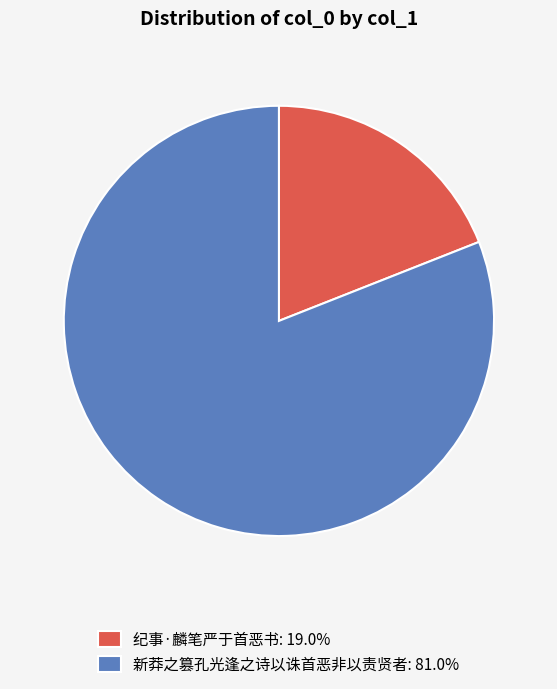

Does 新莽之篡孔光逢之诗以诛首恶非以责贤者 represent more than half of the total?

Yes